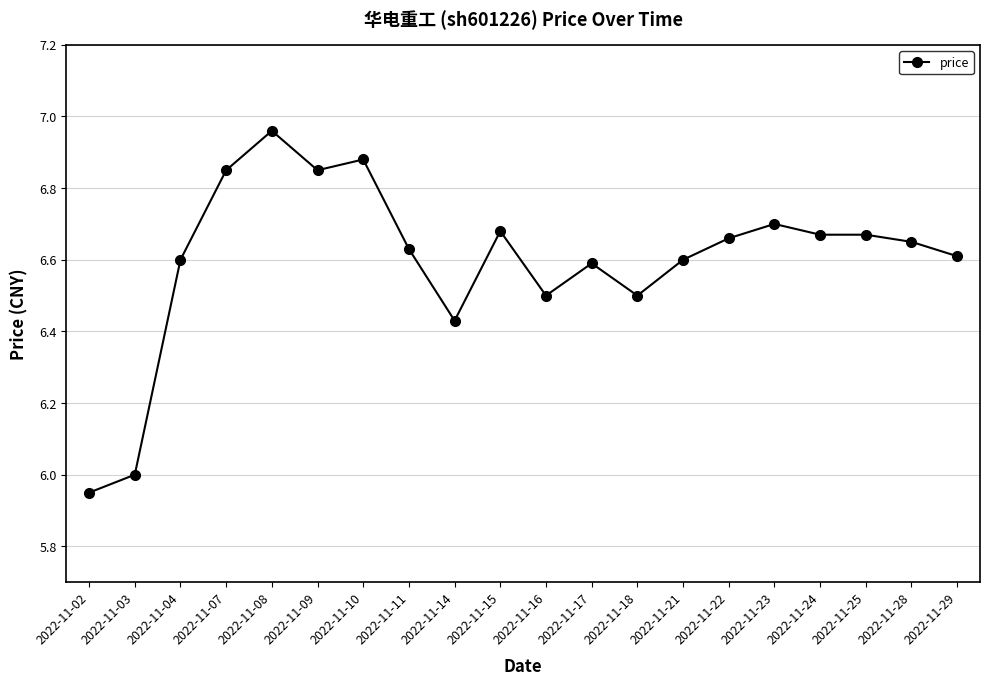

Is this an area chart (filled region under the line)?

No